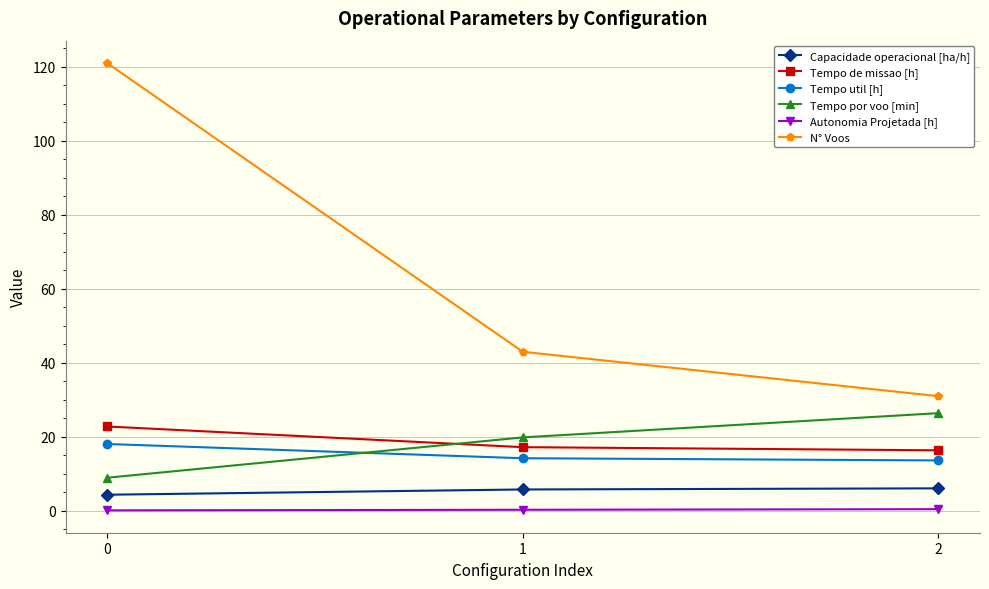

Is this an area chart (filled region under the line)?

No